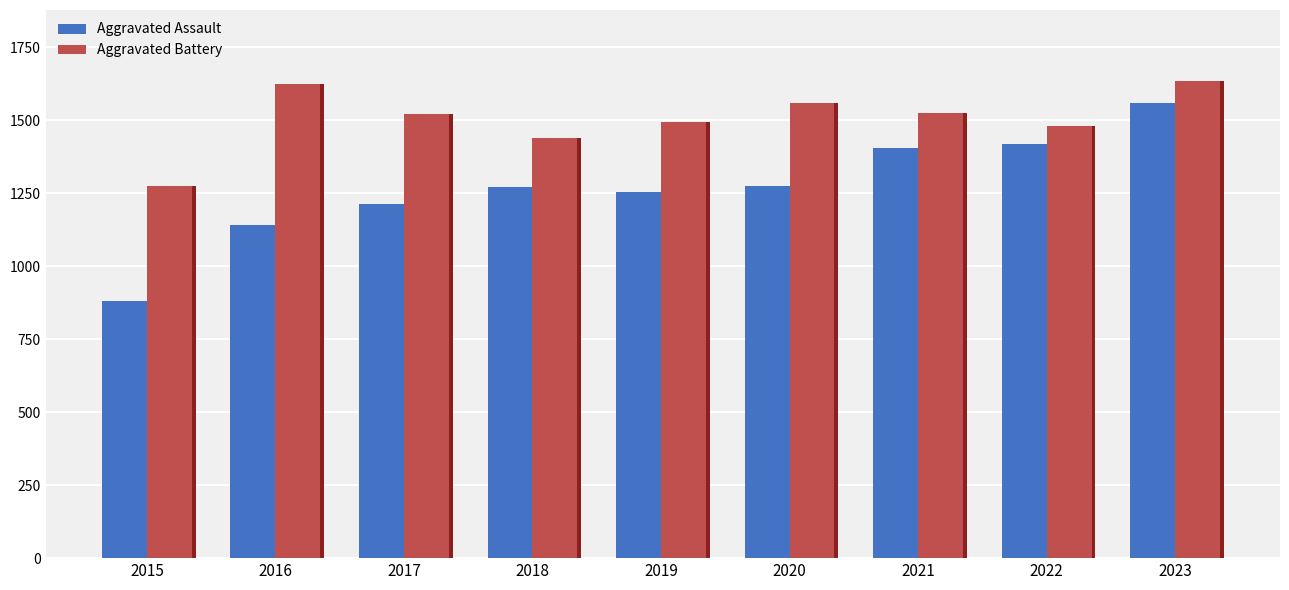

The Aggravated Battery series shows 1633 at 2023. True or false?

True